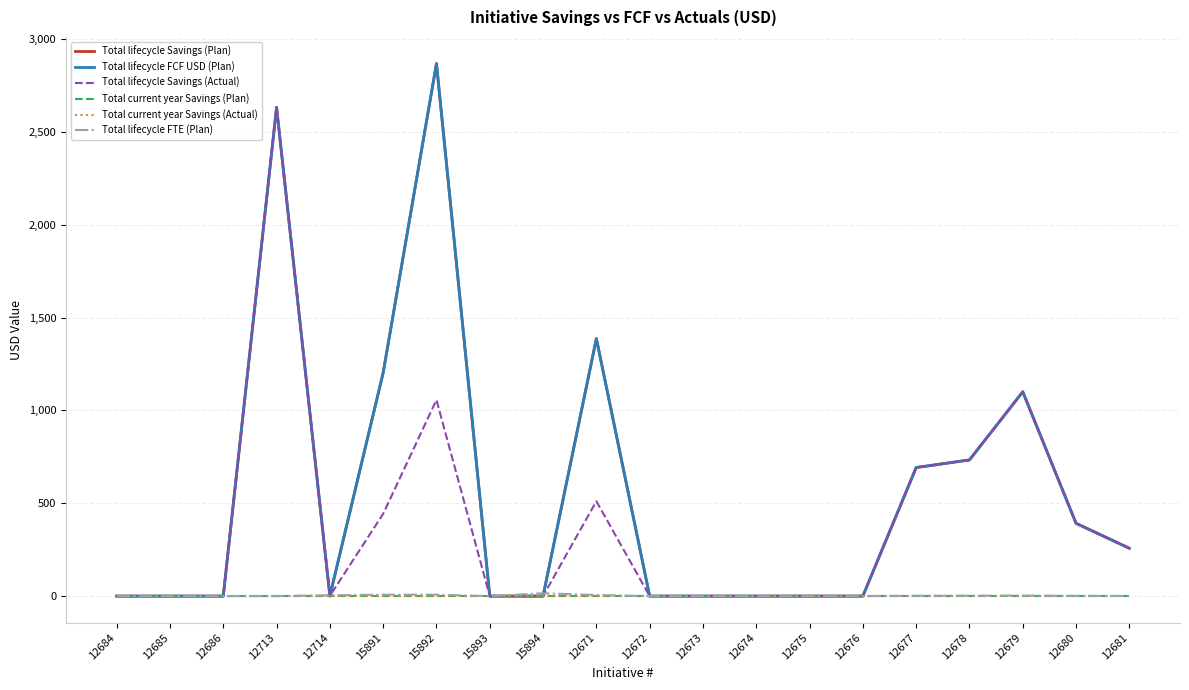

Rank the series at 12713 from highest to lowest value.

Total lifecycle Savings (Plan), Total lifecycle FCF USD (Plan), Total lifecycle Savings (Actual), Total current year Savings (Plan), Total current year Savings (Actual), Total lifecycle FTE (Plan)